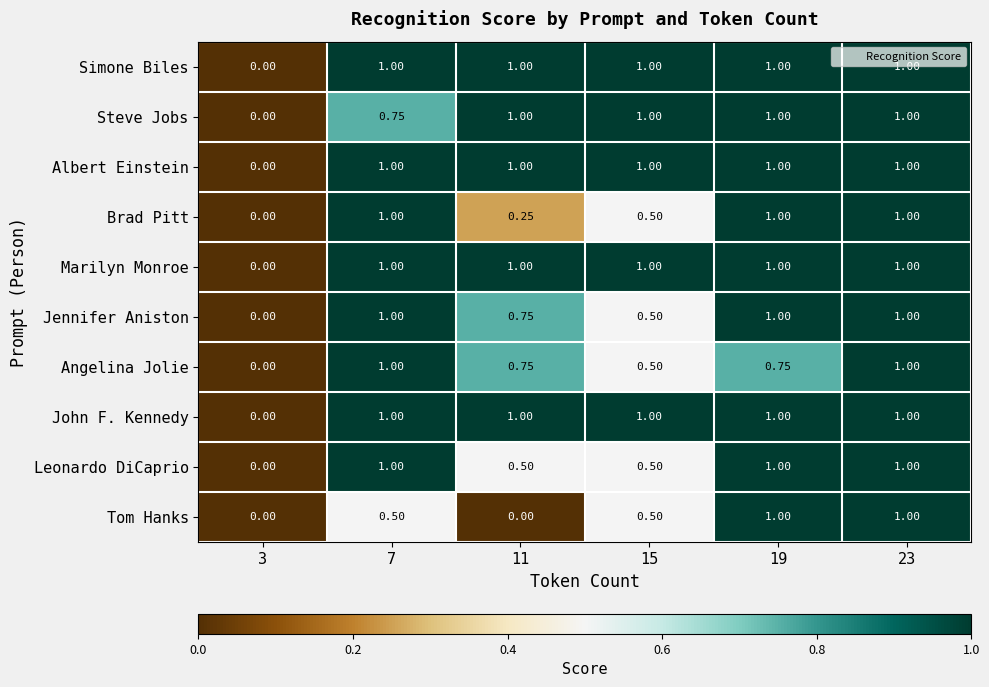

Is the value of Simone Biles at 23 greater than the value of Steve Jobs at 7?

Yes